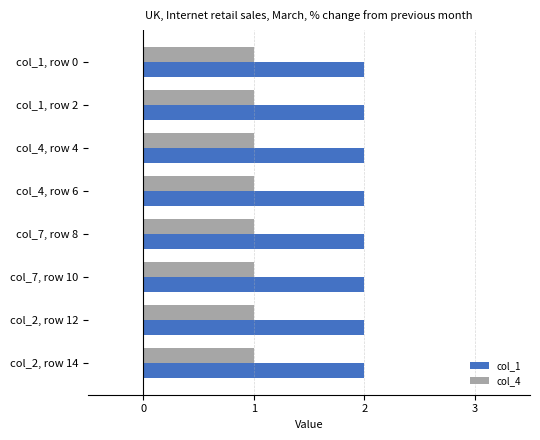

At col_1, row 0, list the series in order from largest to smallest.

col_1, col_4